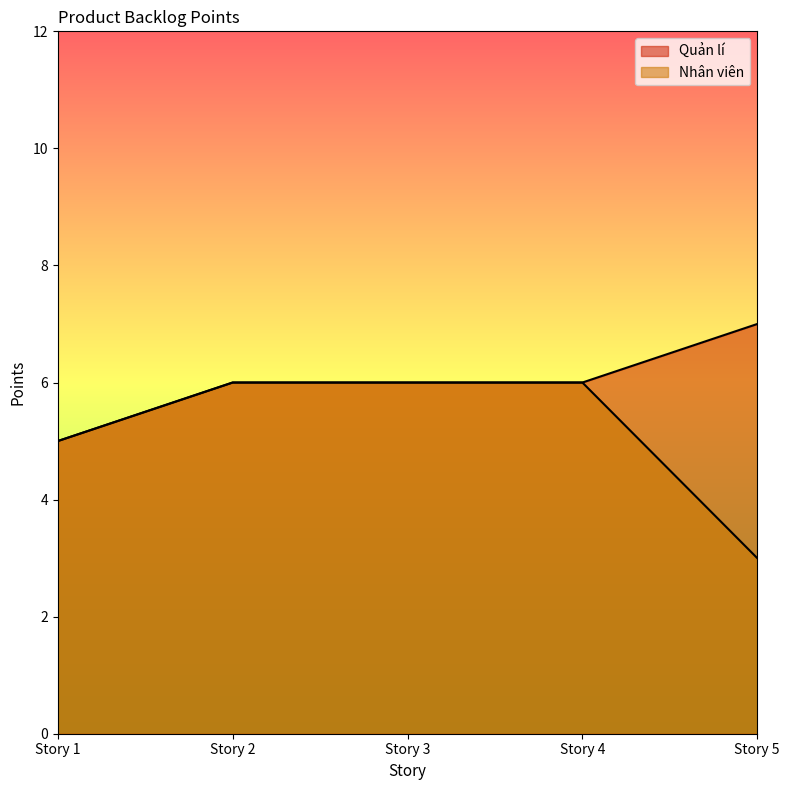

The value of Nhân viên at Story 3 is 6. True or false?

True